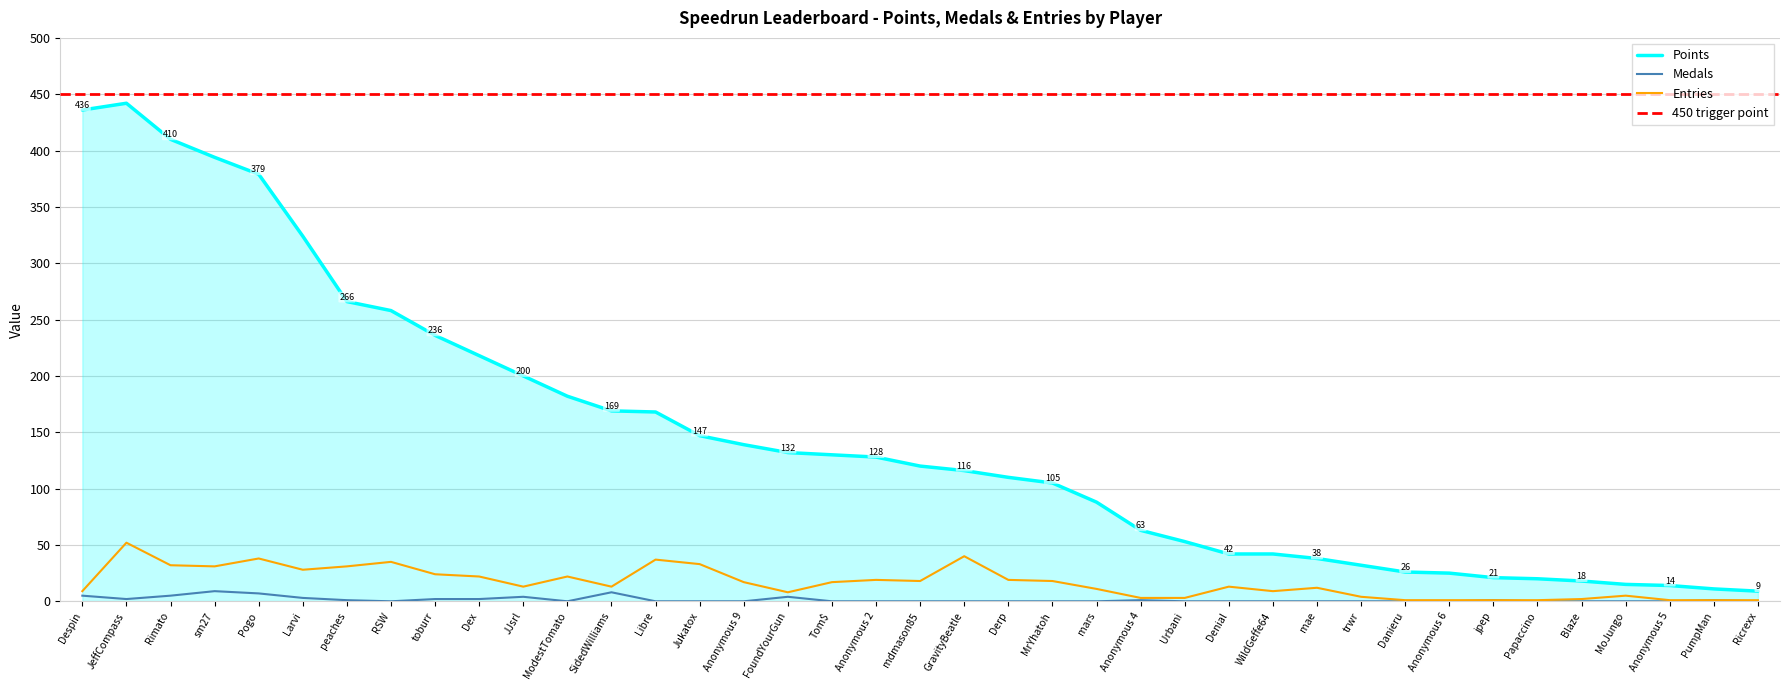

True or false: Entries and Medals intersect in this chart.

False